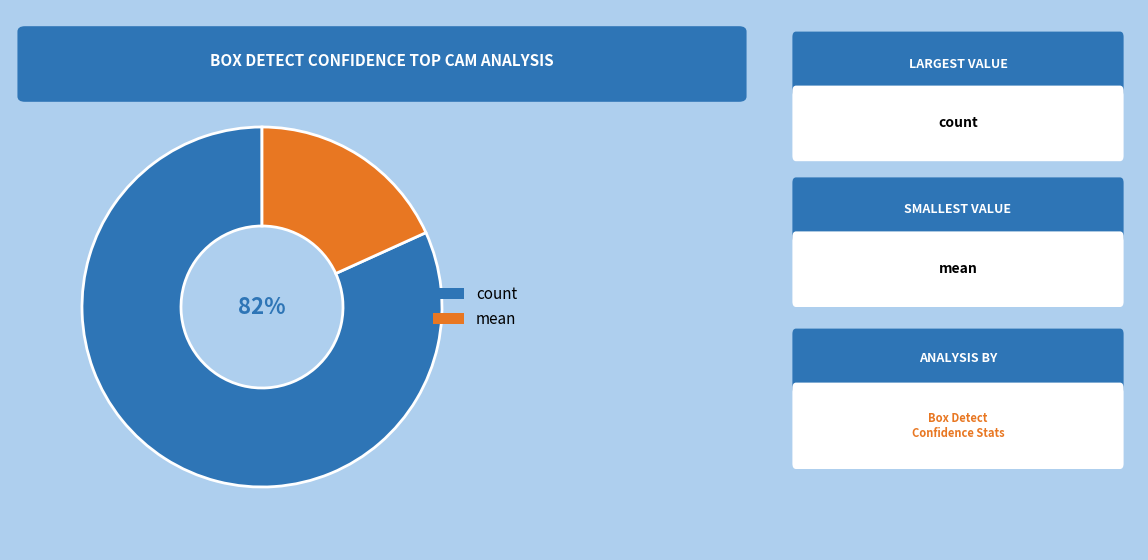

Which category has the smallest portion of the pie?

mean